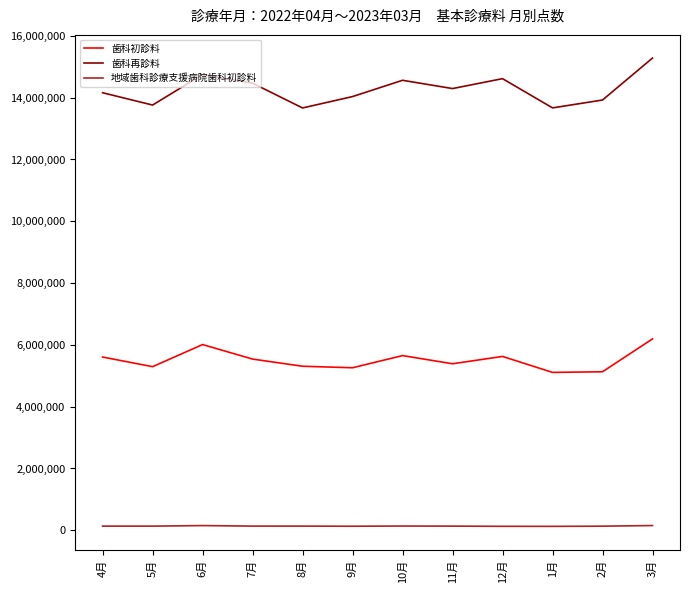

What is the difference between the maximum and minimum values in the 歯科再診料 series?

1615436